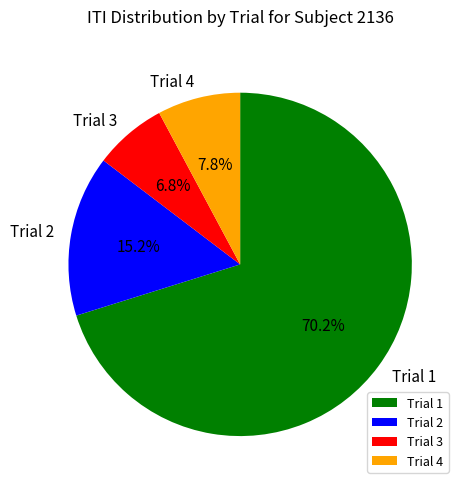

Does Trial 3 account for over 50% of the chart?

No